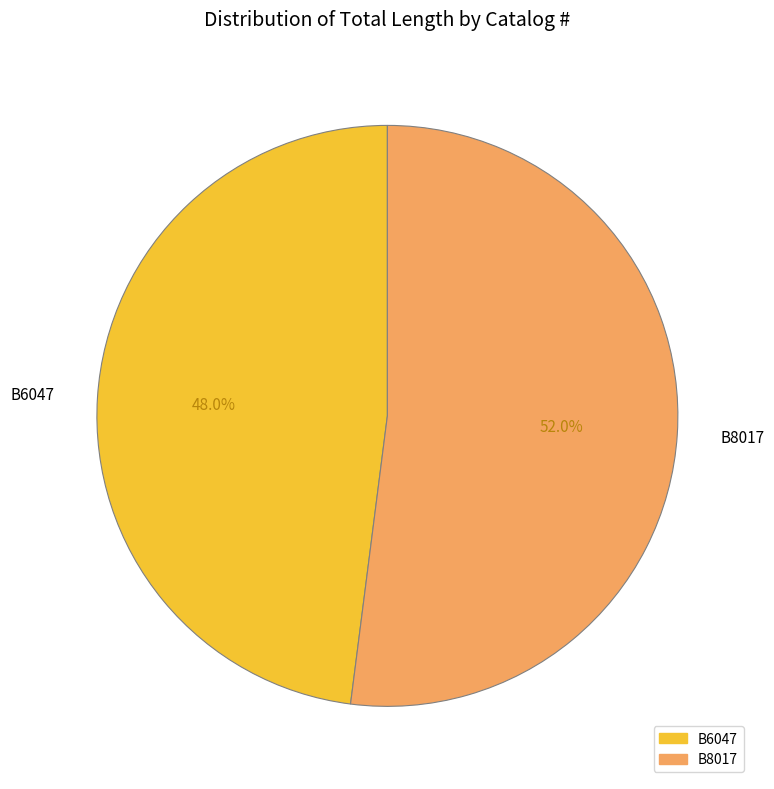

Do B6047 and B8017 together represent more than half of the pie?

Yes